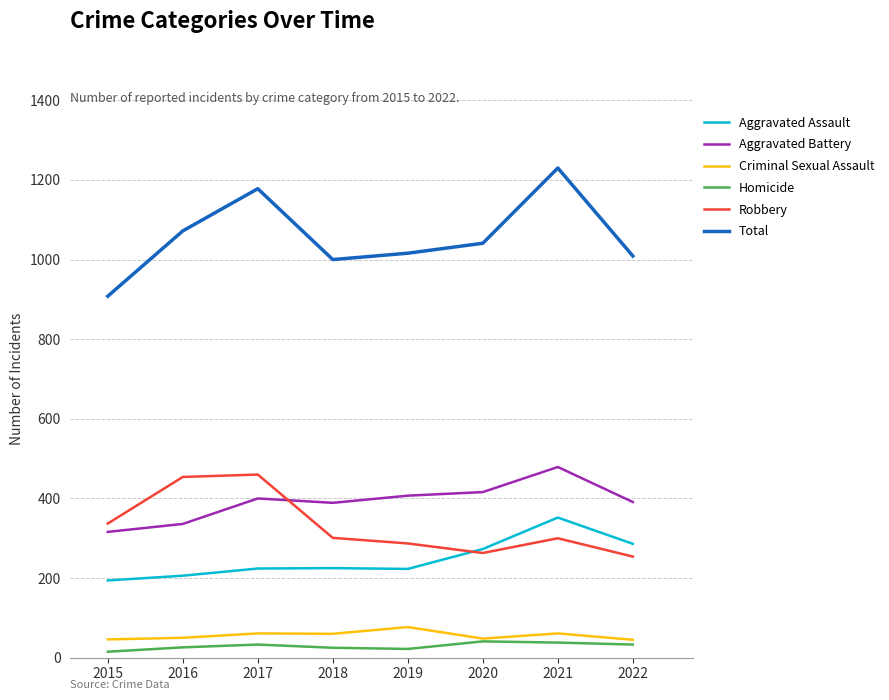

At which label does Aggravated Battery reach its minimum?

2015